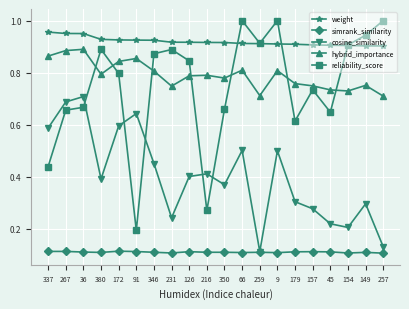

True or false: reliability_score has more than 2 interior local peaks.

True